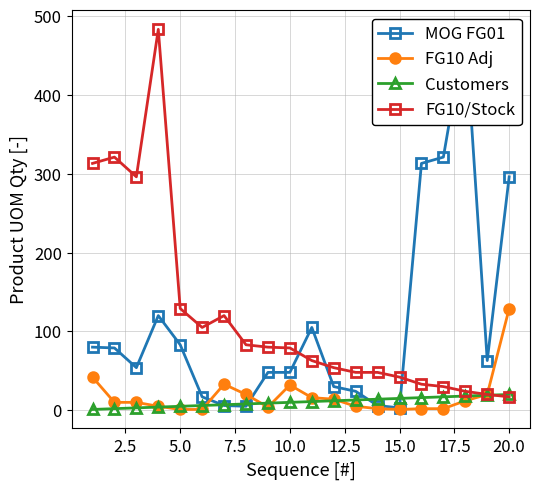

True or false: Customers and FG10 Adj intersect in this chart.

True